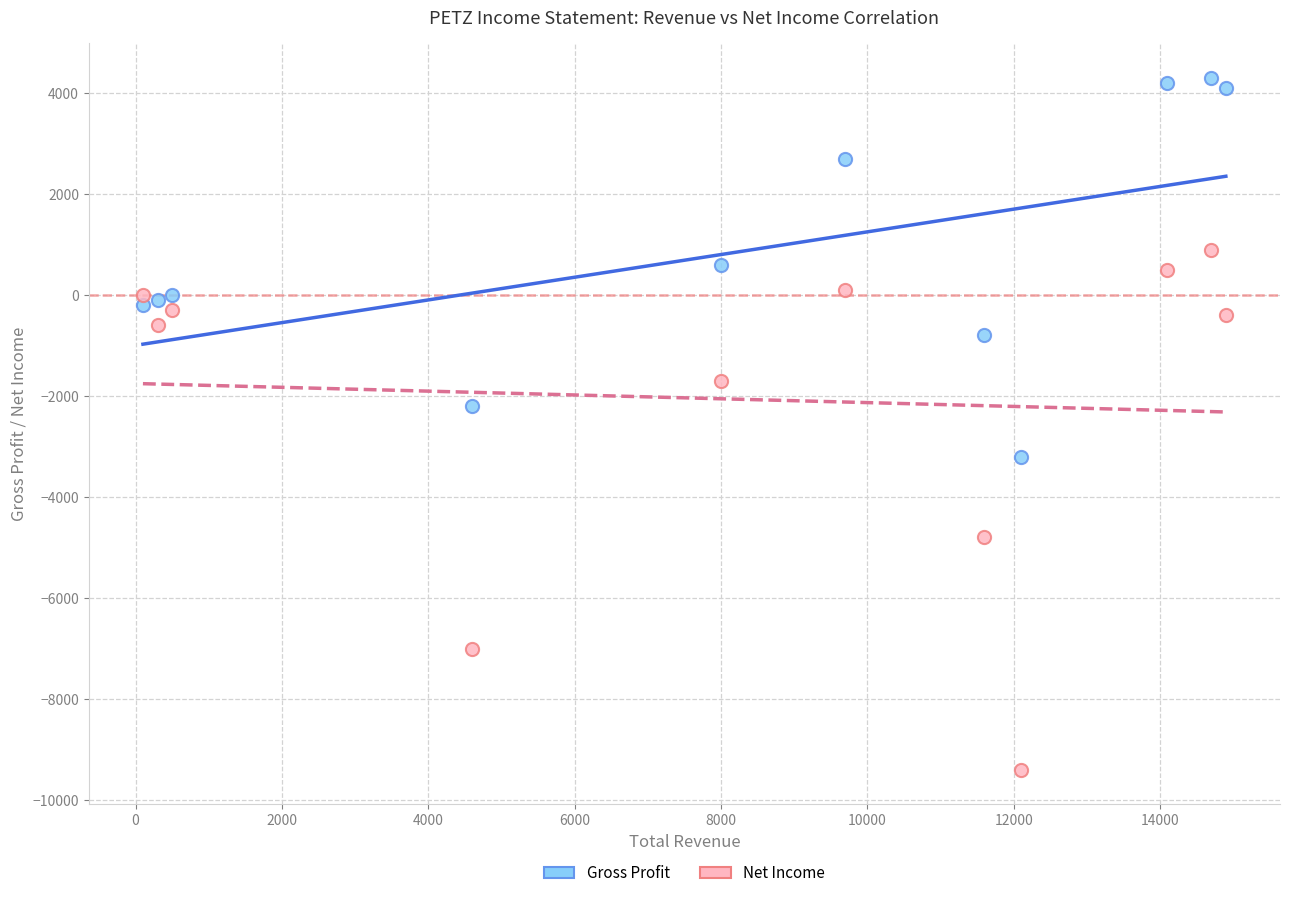

Which series contains the highest Y value?

Gross Profit